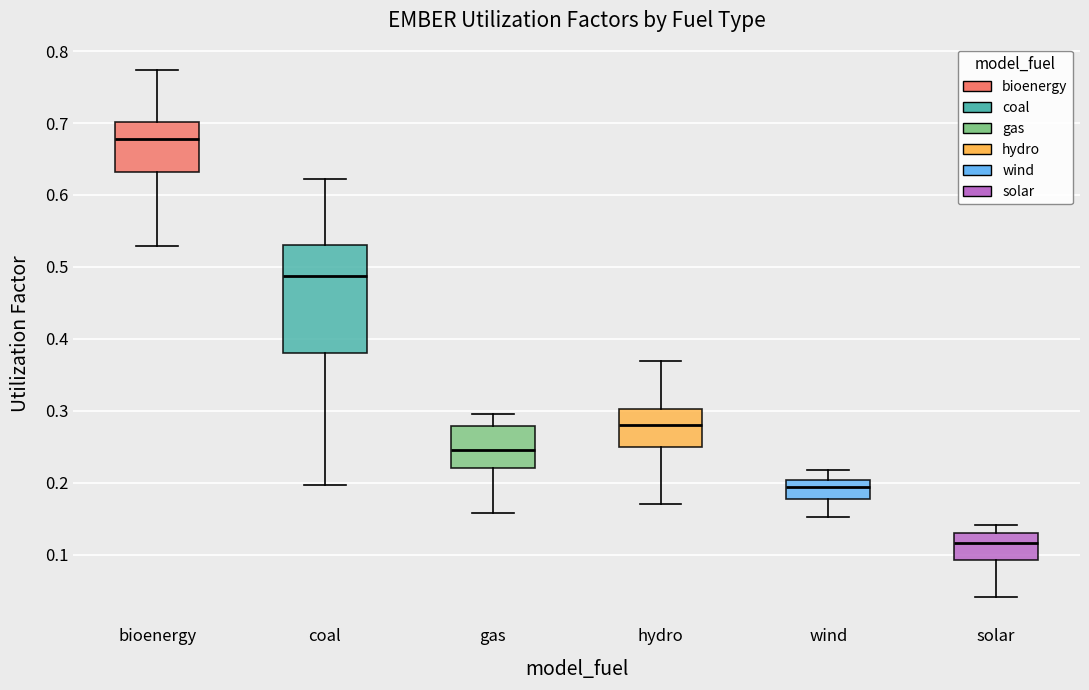

Reading left to right, transcribe this box plot: for each box, give where its median line is, the range the box spans, and where its two whiskers end, as read against the y-axis. The values are not printed on the chart, so give them approximately, as read against the axis.

bioenergy: median 0.68, box 0.63 to 0.70, whiskers 0.53 to 0.77
coal: median 0.49, box 0.38 to 0.53, whiskers 0.20 to 0.62
gas: median 0.25, box 0.22 to 0.28, whiskers 0.16 to 0.30
hydro: median 0.28, box 0.25 to 0.30, whiskers 0.17 to 0.37
wind: median 0.19, box 0.18 to 0.20, whiskers 0.15 to 0.22
solar: median 0.12, box 0.09 to 0.13, whiskers 0.04 to 0.14